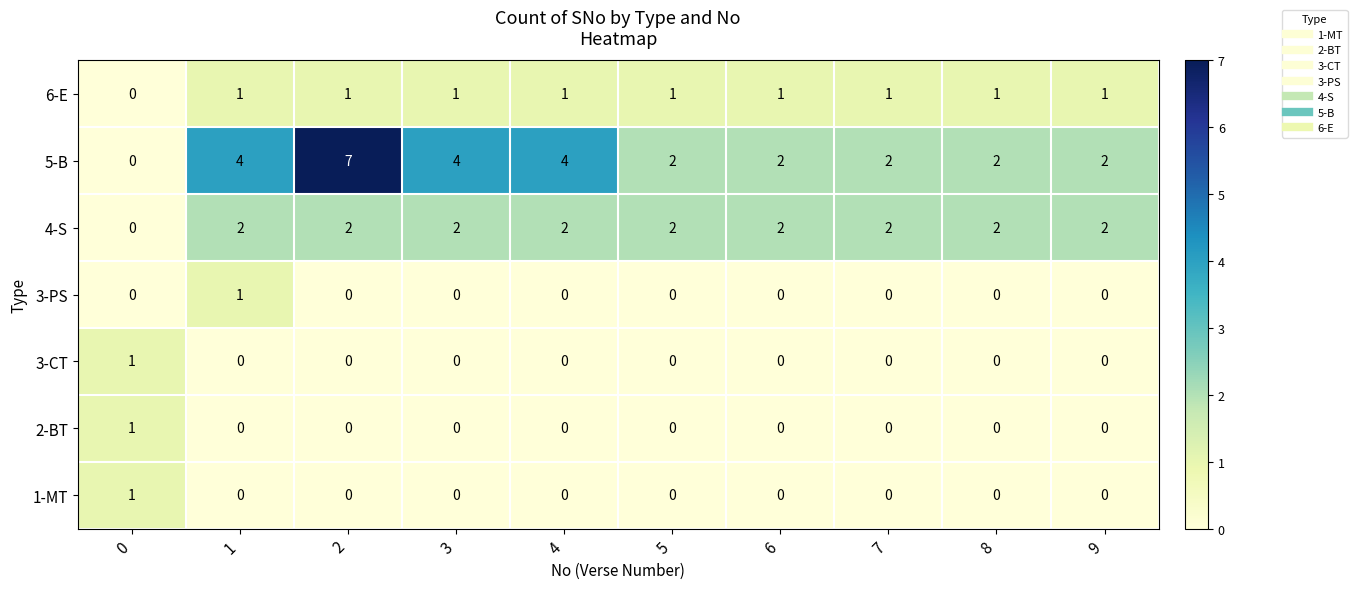

Count the 4-S values in the range 2 to 3.

9